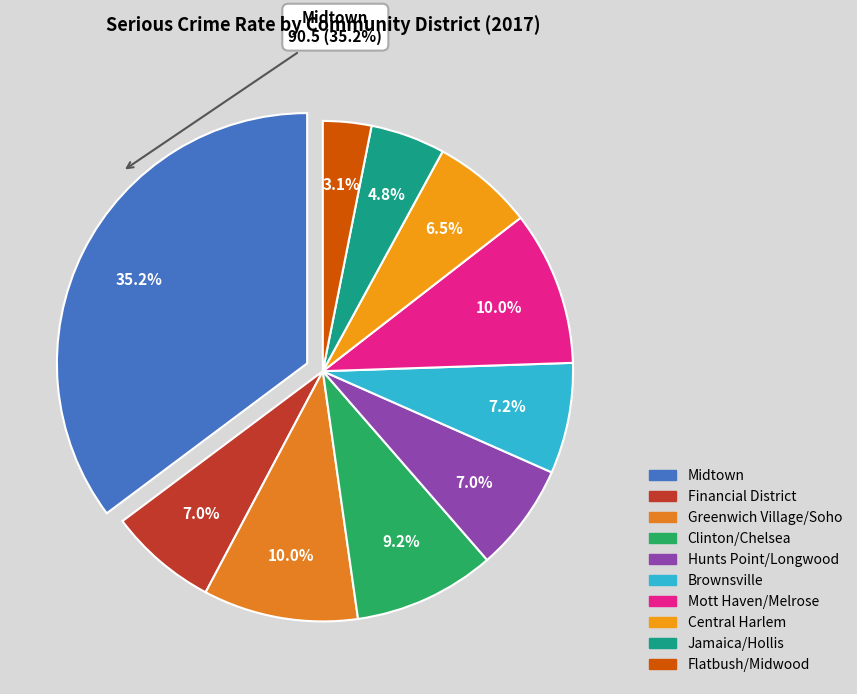

Count the number of slices in the pie.

10